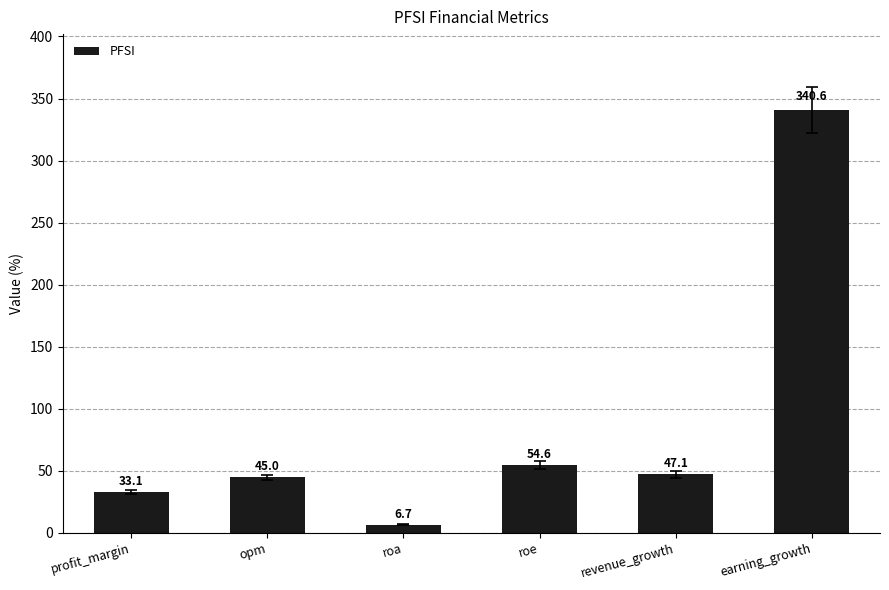

How many values exceed 47?

3